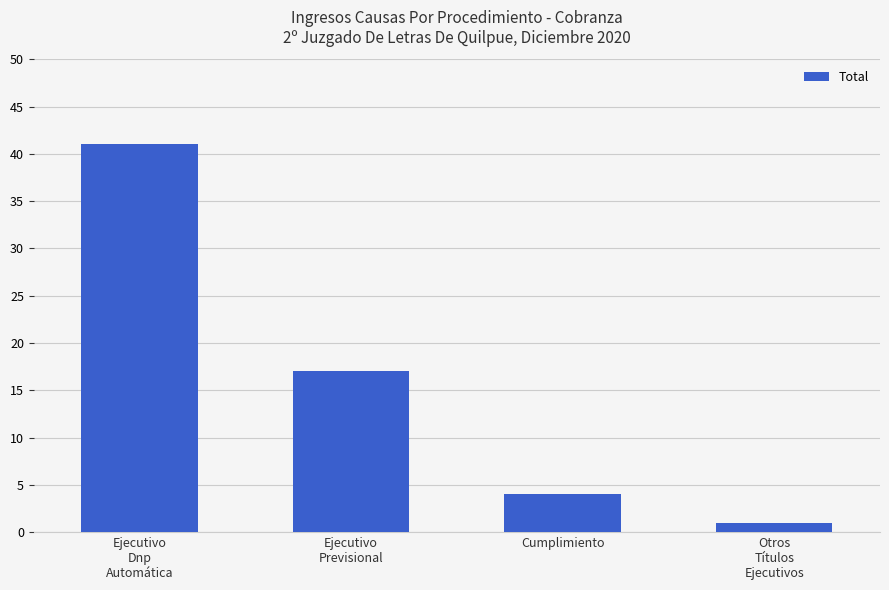

Rank the categories by value from highest to lowest.

Ejecutivo
Dnp
Automática, Ejecutivo
Previsional, Cumplimiento, Otros
Títulos
Ejecutivos